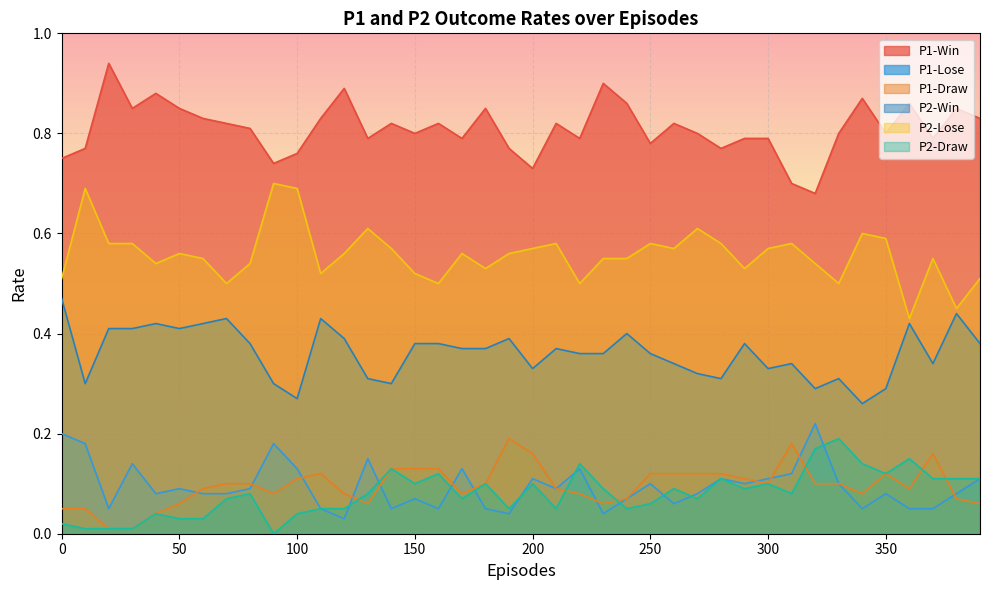

The value of P1-Win at 100 is 1.3. True or false?

False